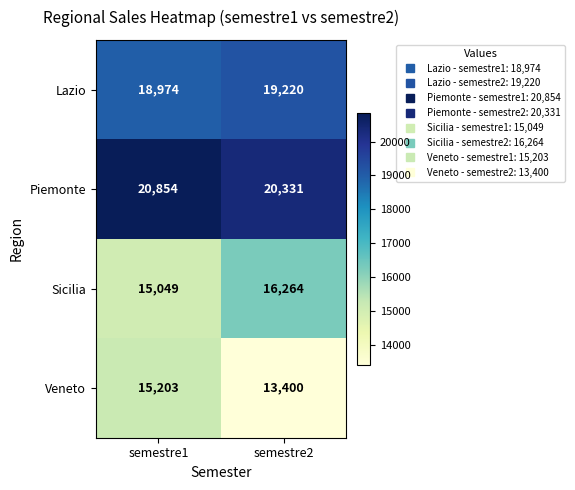

What is the difference between the maximum and minimum values in the Sicilia series?

1215